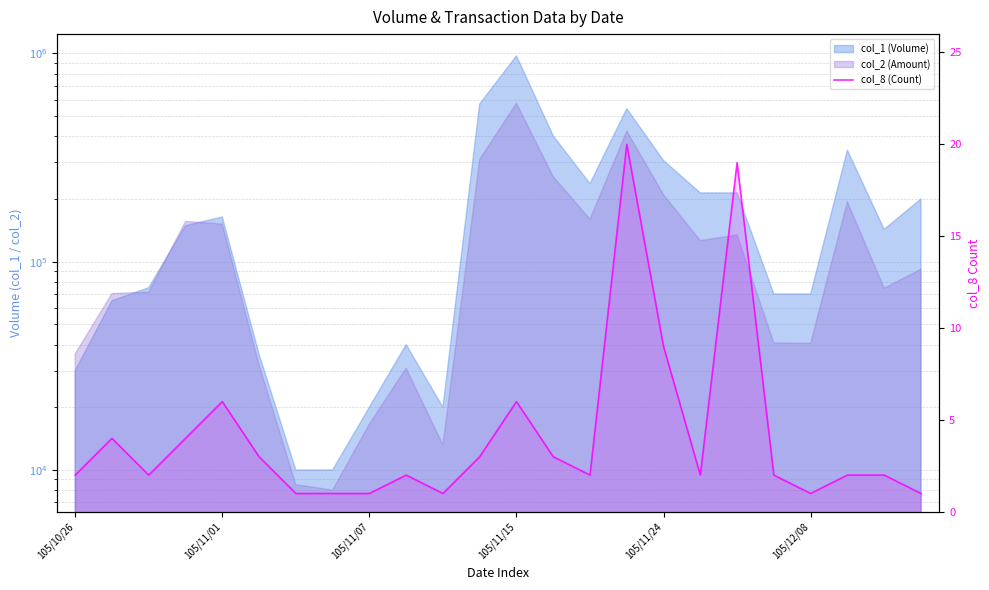

What is the difference between the maximum and minimum values?

19